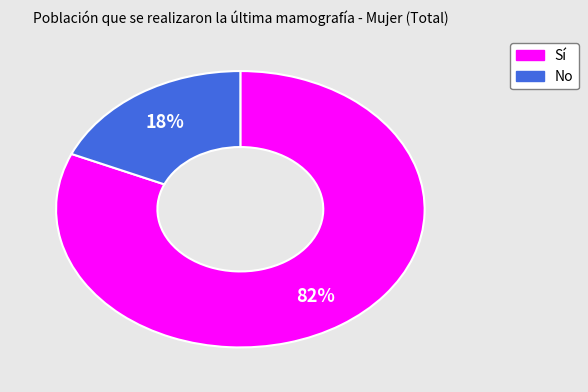

Combined, do Sí and No account for over 50%?

Yes